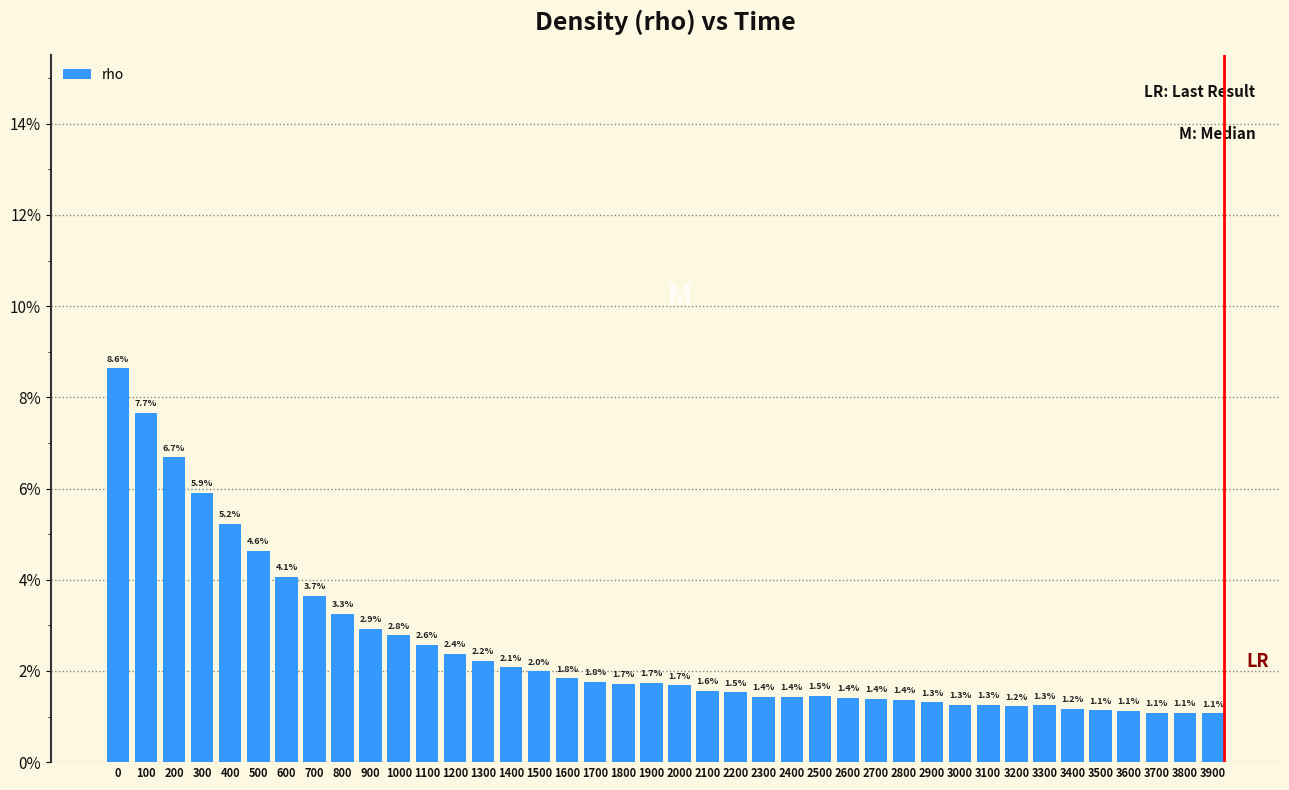

Are the bars horizontal?

No